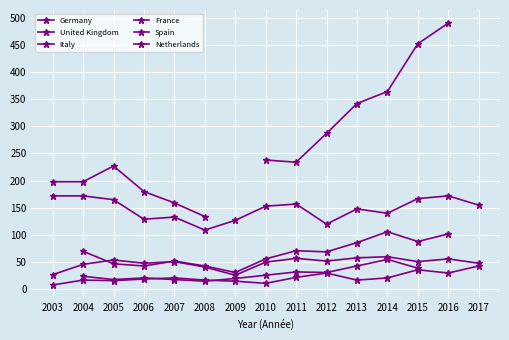

What is the greatest value displayed?

490.0